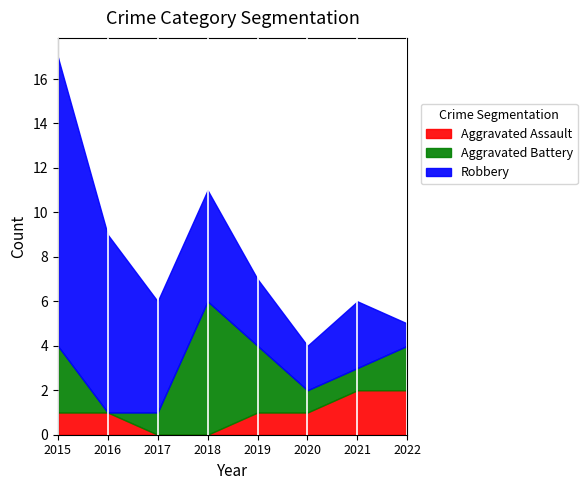

At which label is Aggravated Battery closest to 3?

2015